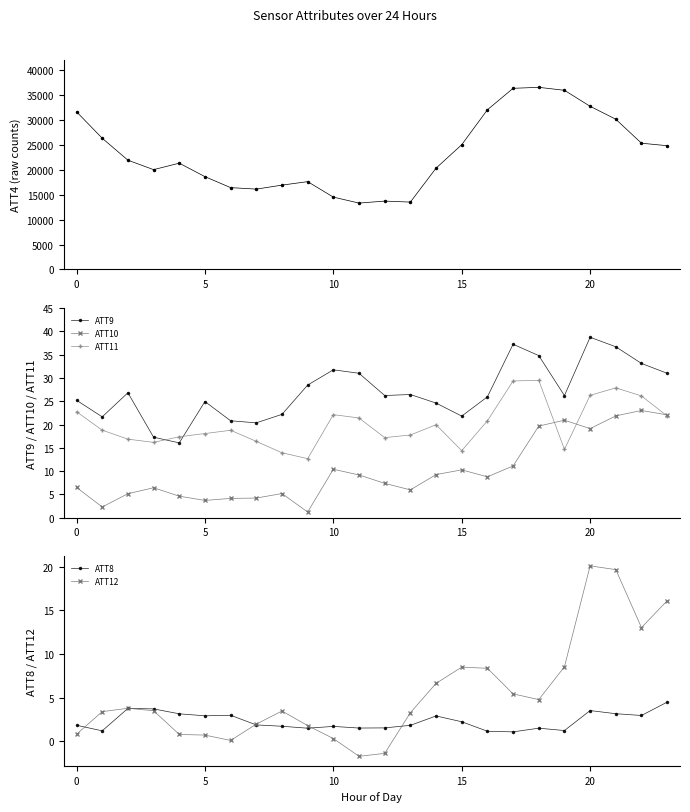

Reading left to right, extract all data points from this chart.

ATT4: 31600.0	26300.0	21900.0	20000.0	21300.0	18600.0	16400.0	16100.0	16900.0	17600.0	14500.0	13300.0	13700.0	13500.0	20300.0	25000.0	32000.0	36300.0	36500.0	35900.0	32700.0	30100.0	25300.0	24800.0
ATT9: 25.2	21.7	26.8	17.3	16.1	24.9	20.8	20.4	22.2	28.5	31.8	31.0	26.2	26.5	24.6	21.8	26.0	37.3	34.8	26.2	38.8	36.7	33.1	31.0
ATT10: 6.5	2.3	5.1	6.4	4.6	3.7	4.1	4.2	5.2	1.2	10.4	9.2	7.4	6.0	9.2	10.3	8.8	11.1	19.7	20.9	19.1	21.9	23.0	22.1
ATT11: 22.8	18.8	16.9	16.2	17.4	18.1	18.8	16.4	13.9	12.7	22.1	21.4	17.2	17.8	20.0	14.4	20.8	29.4	29.5	14.7	26.3	27.9	26.1	21.8
ATT8: 1.8	1.2	3.8	3.7	3.2	2.9	3.0	1.9	1.7	1.5	1.7	1.5	1.5	1.8	2.9	2.2	1.2	1.1	1.5	1.2	3.5	3.2	3.0	4.5
ATT12: 0.8	3.4	3.8	3.5	0.8	0.7	0.1	2.0	3.5	1.8	0.3	-1.7	-1.4	3.3	6.6	8.5	8.4	5.4	4.8	8.5	20.1	19.6	13.0	16.1